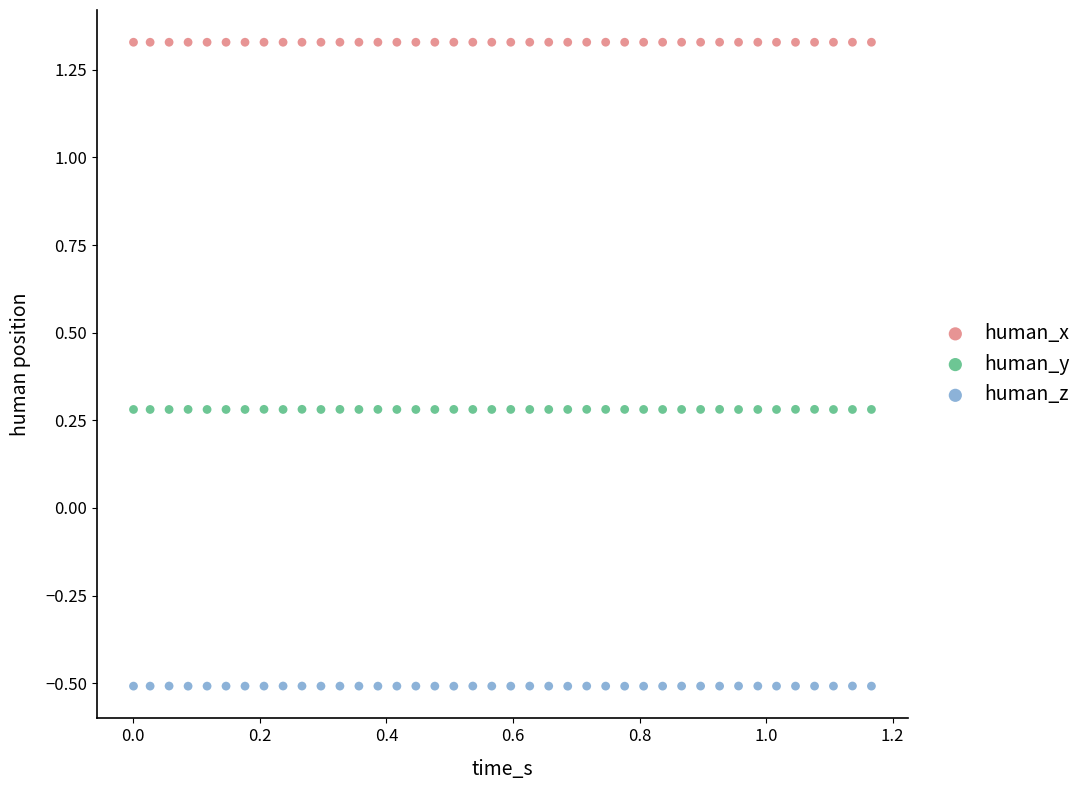

What are all the series names shown in the legend?

human_x, human_y, human_z